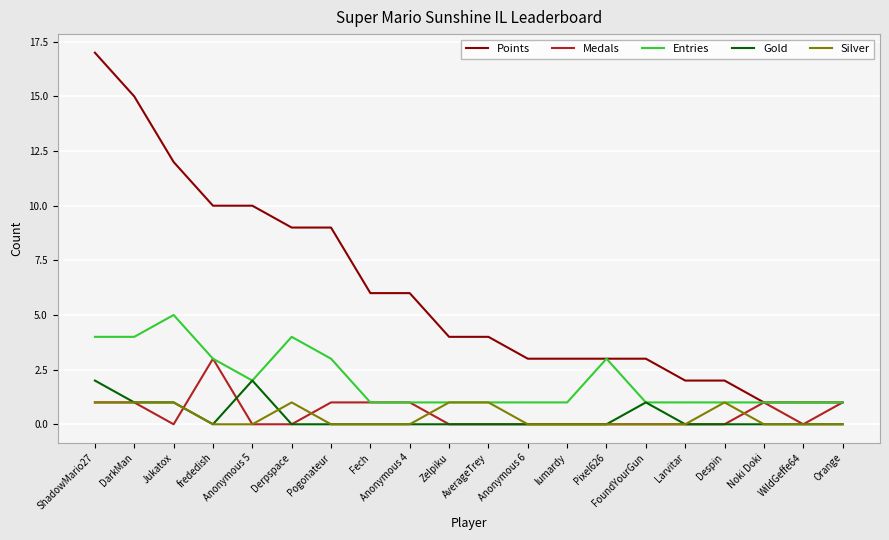

Is it true that Silver equals 0 at Anonymous 4?

True